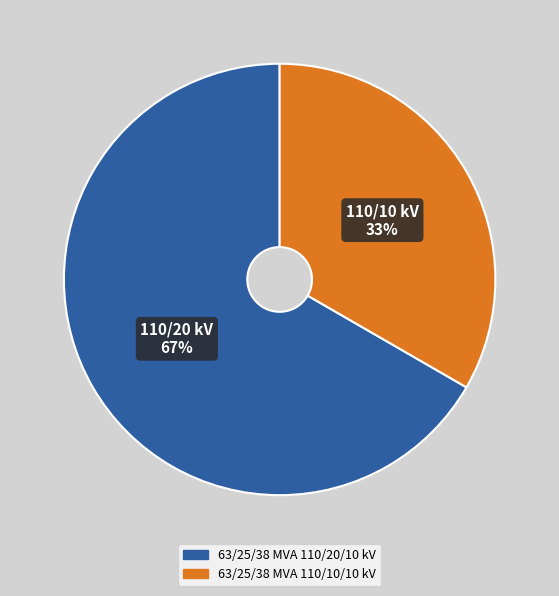

Does 63/25/38 MVA 110/20/10 kV represent more than half of the total?

Yes